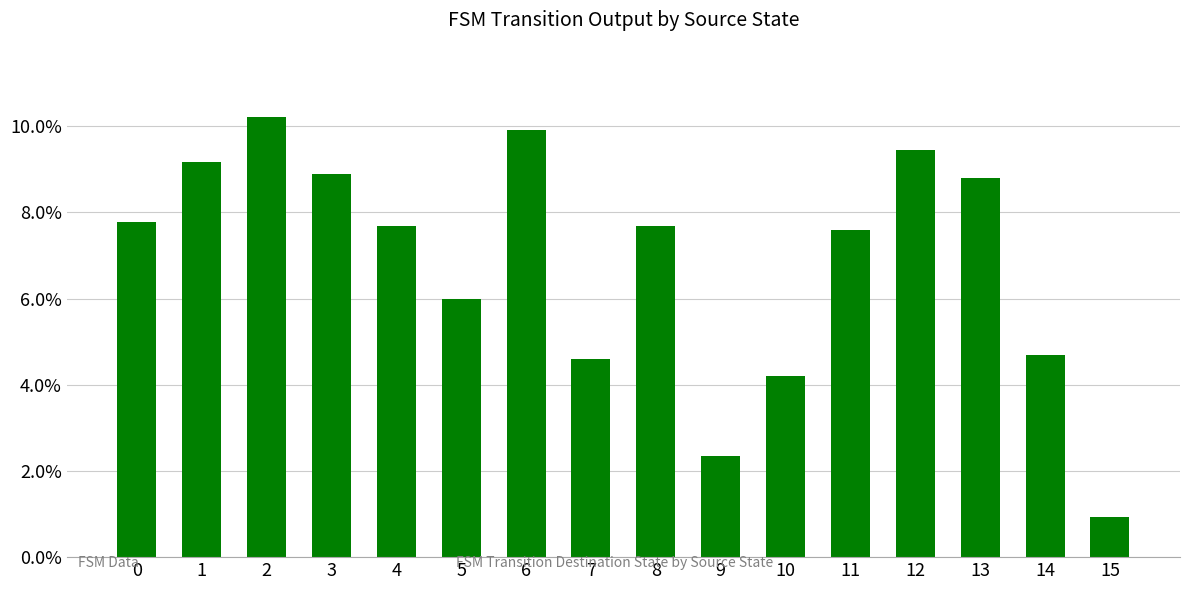

What is the sum of all values?

109.9